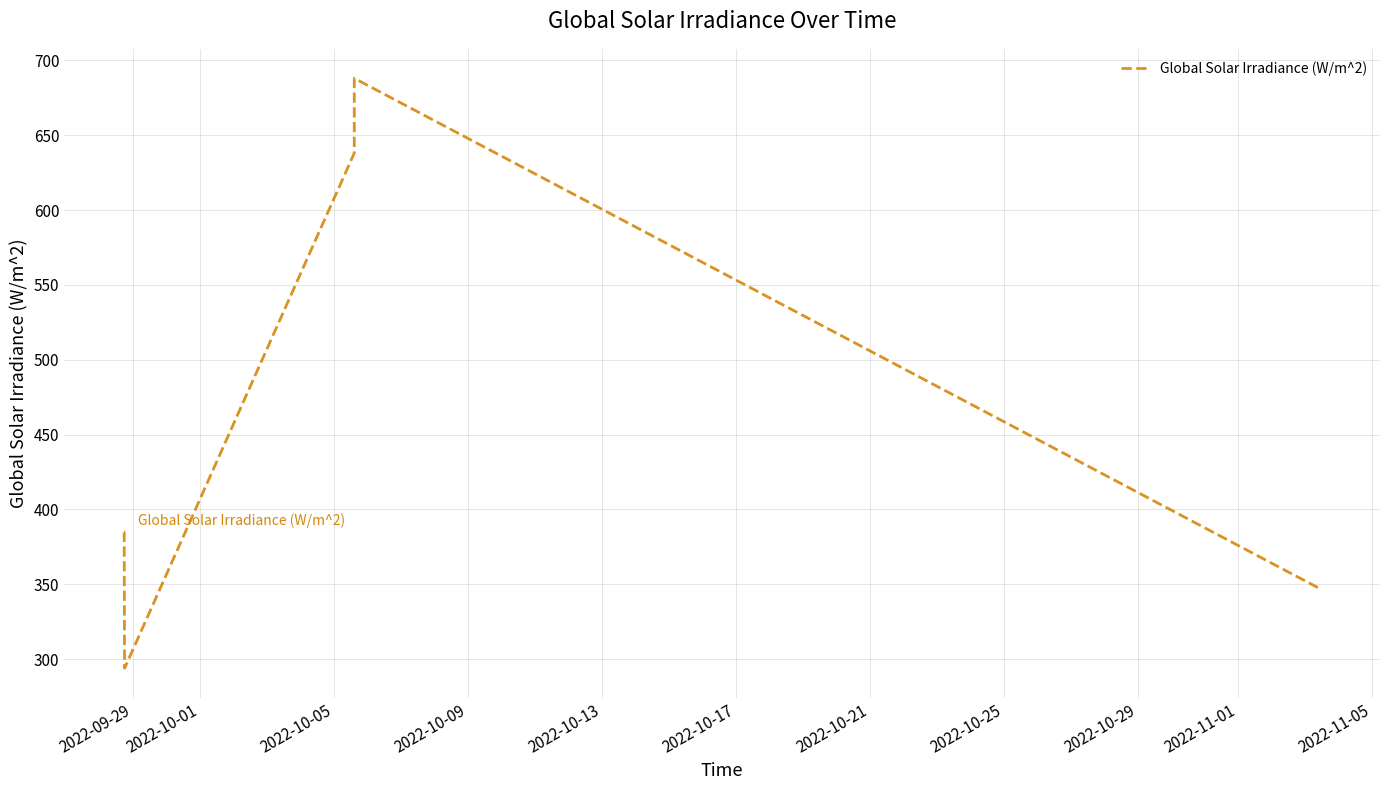

What is the greatest value displayed?

688